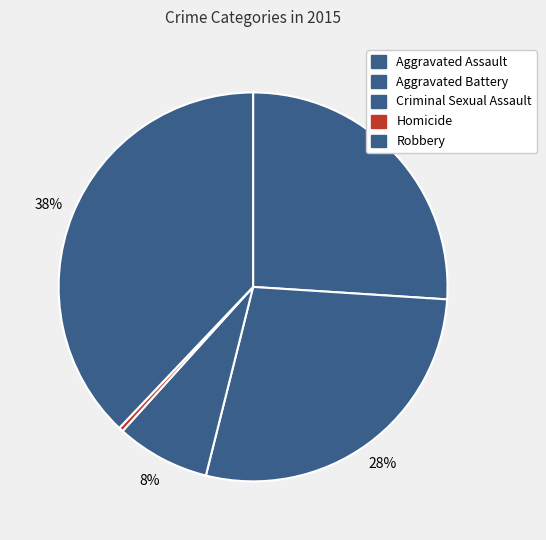

The Criminal Sexual Assault slice represents 8% of the pie. True or false?

True